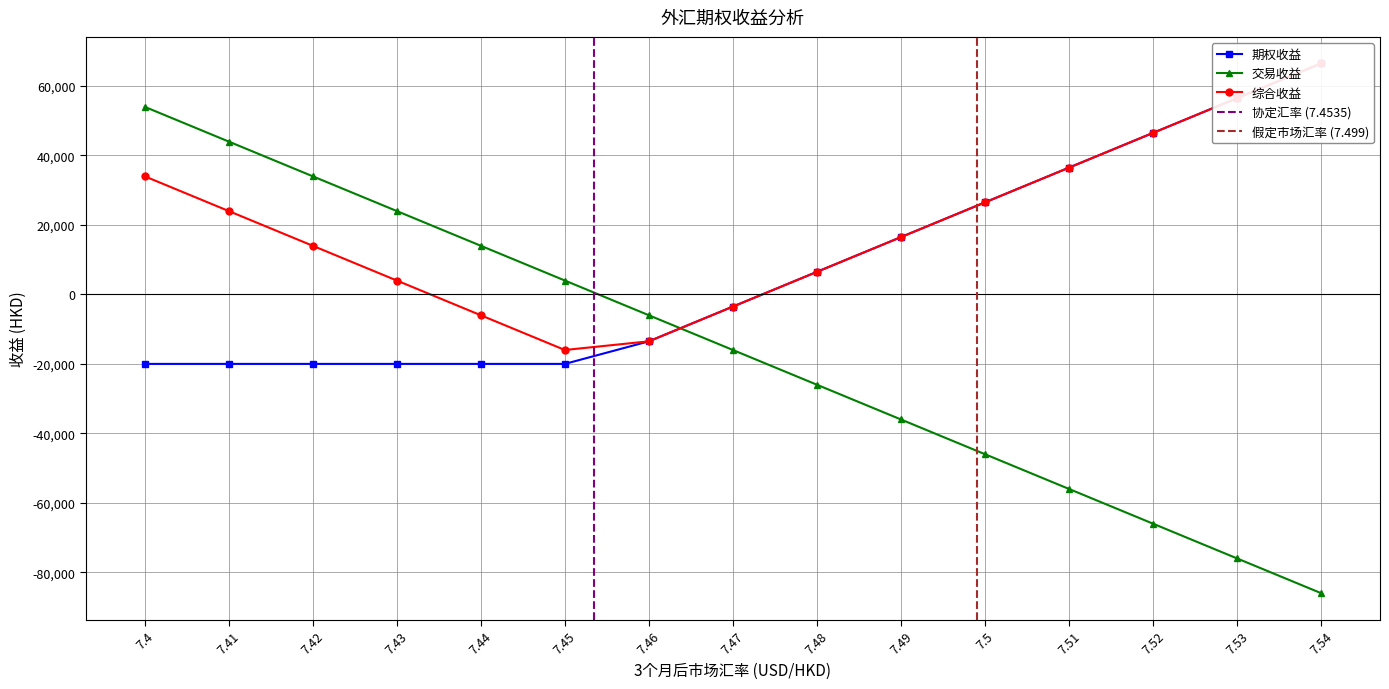

What is the difference between the second highest and second lowest values in the 期权收益 series?

76500